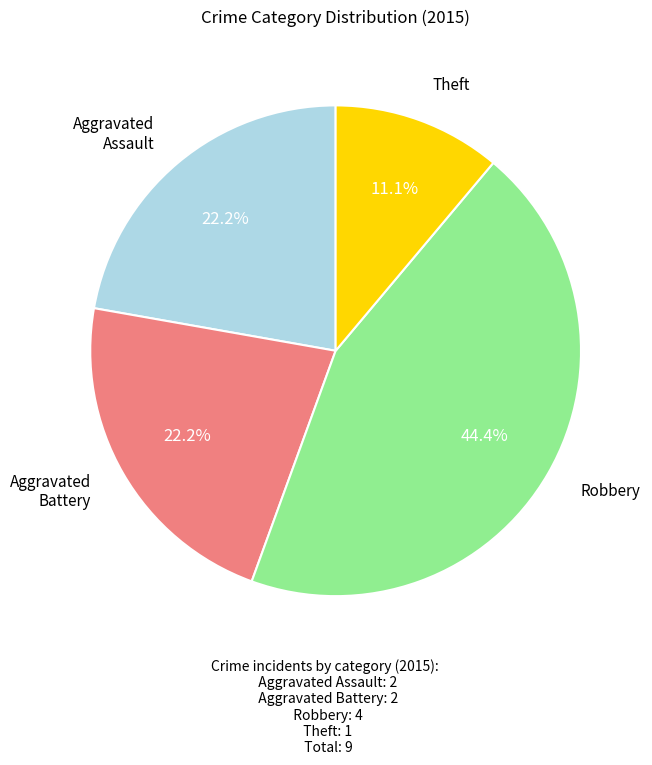

Is there any slice that represents more than half of the pie?

No